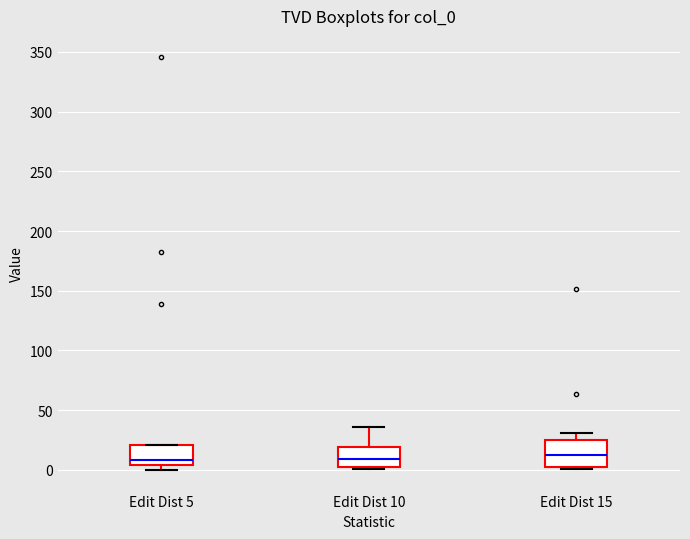

Reading left to right, transcribe this box plot: for each box, give where its median line is, the range the box spans, and where its two whiskers end, as read against the y-axis. The values are not printed on the chart, so give them approximately, as read against the axis.

Edit Dist 5: median 10, box 5 to 20, whiskers 0 to 20
Edit Dist 10: median 10, box 0 to 20, whiskers 0 to 35
Edit Dist 15: median 10, box 5 to 25, whiskers 0 to 30